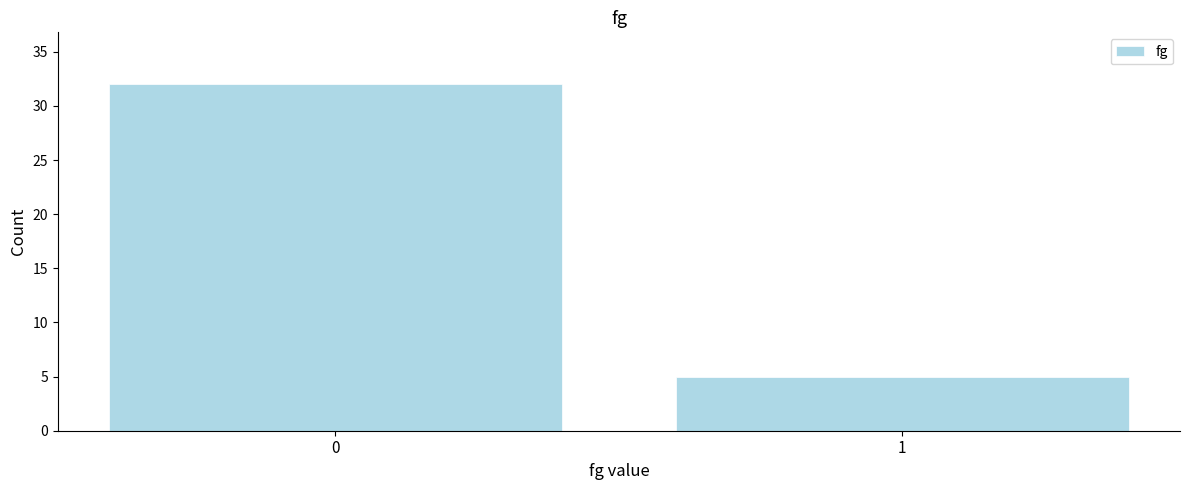

Reading left to right, what are all the values shown in this chart?

32	5